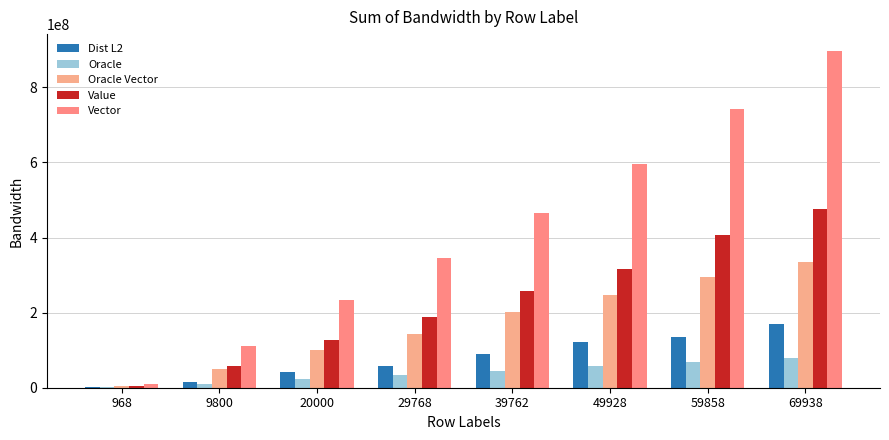

What is the maximum value for Oracle Vector?

334583392